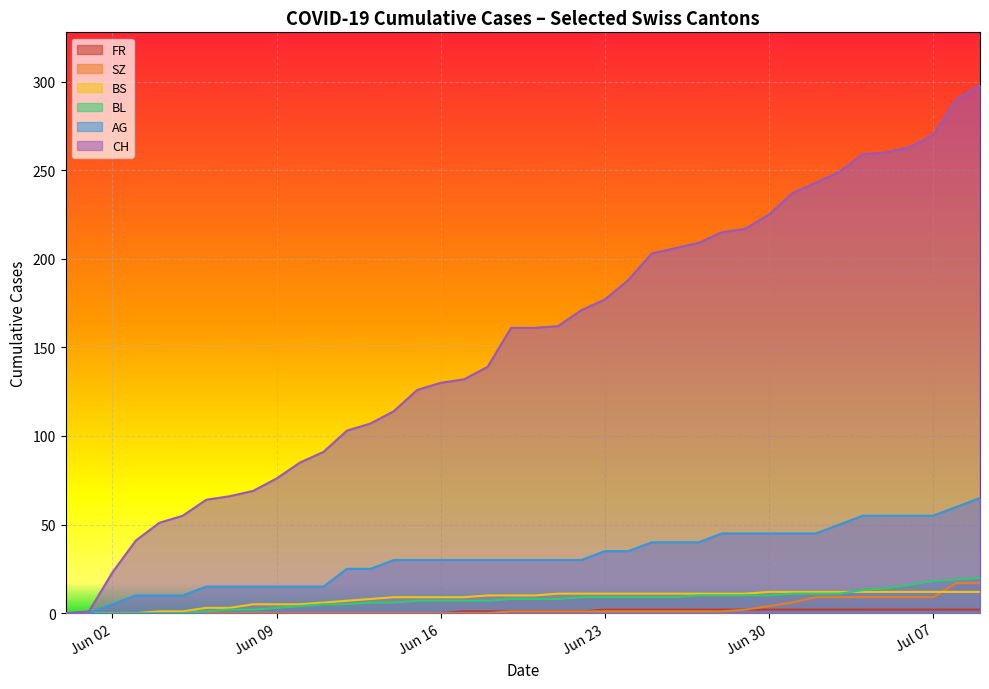

True or false: BS has a value of 12 at 2020-06-16.

False